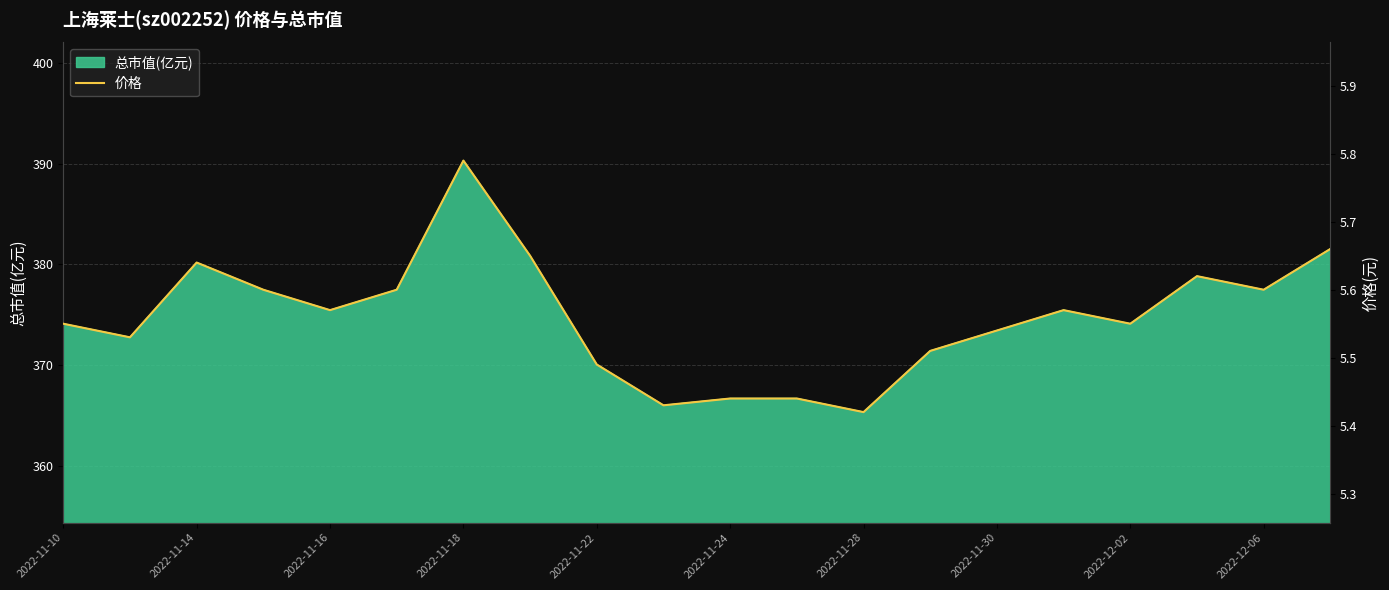

True or false: there are more than 0 points higher than both neighbors.

True